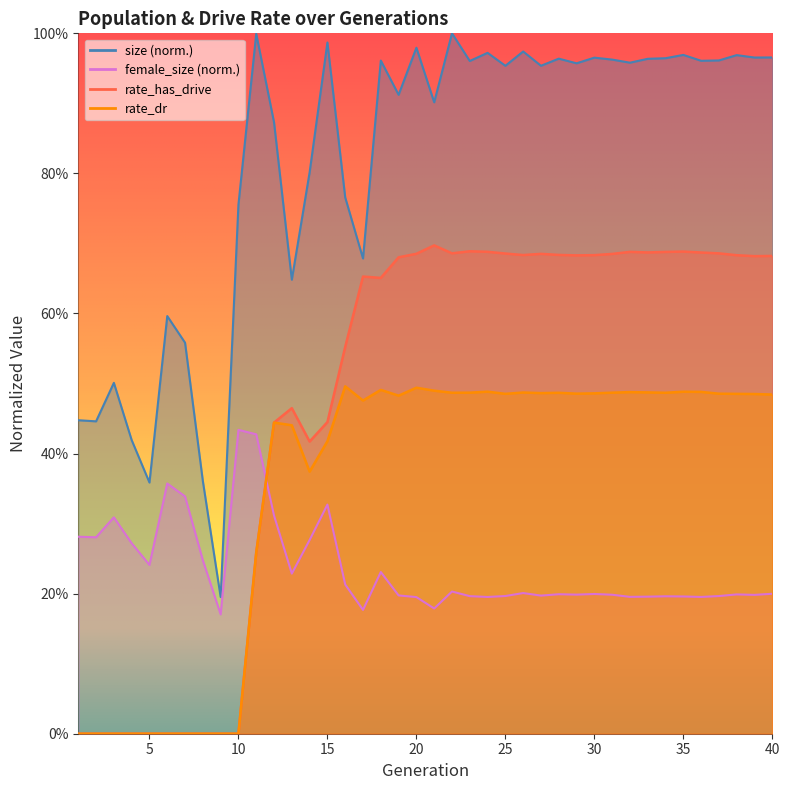

Between 3 and 6, which series saw the biggest shift?

size